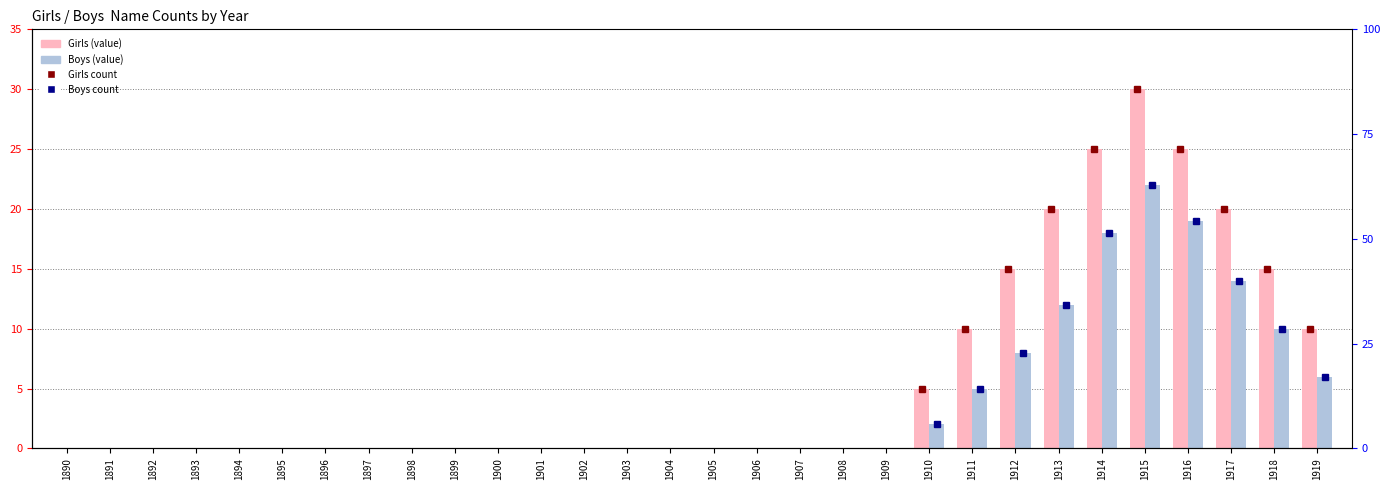

Between 1907 and 1908, which series saw the biggest shift?

Girls